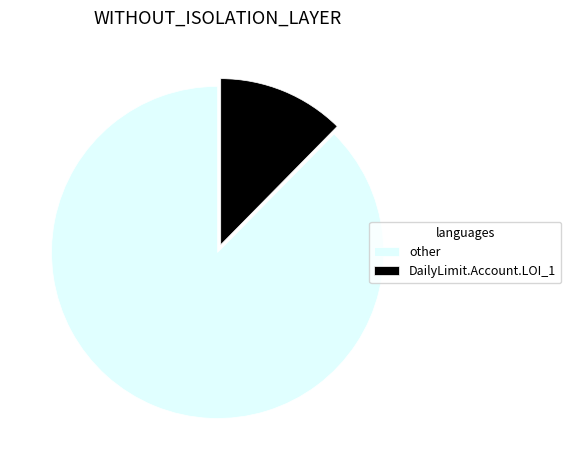

Which slice is the smallest?

DailyLimit.Account.LOI_1